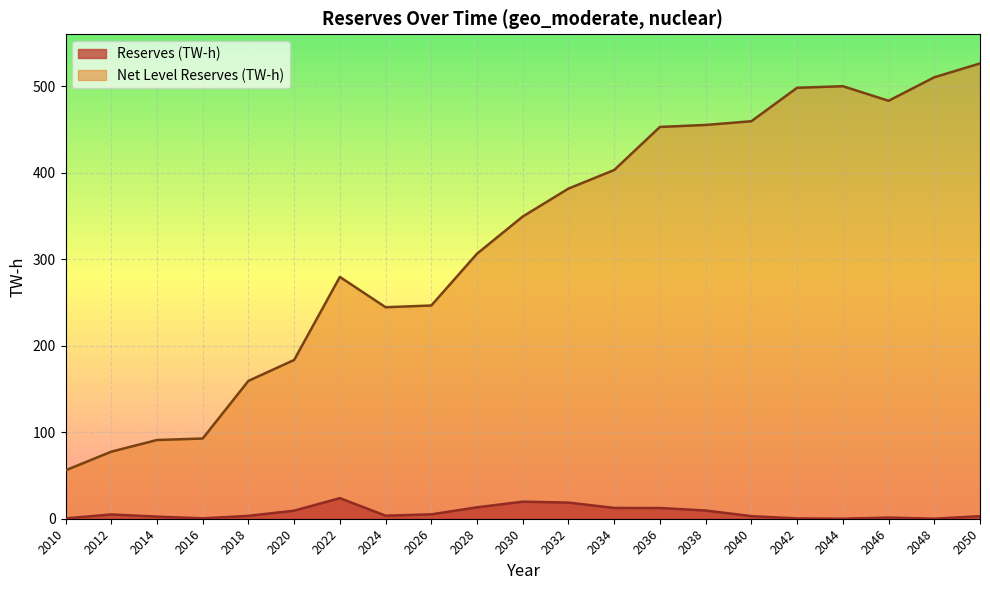

True or false: Net Level Reserves (TW-h) and Reserves (TW-h) cross at least once.

False